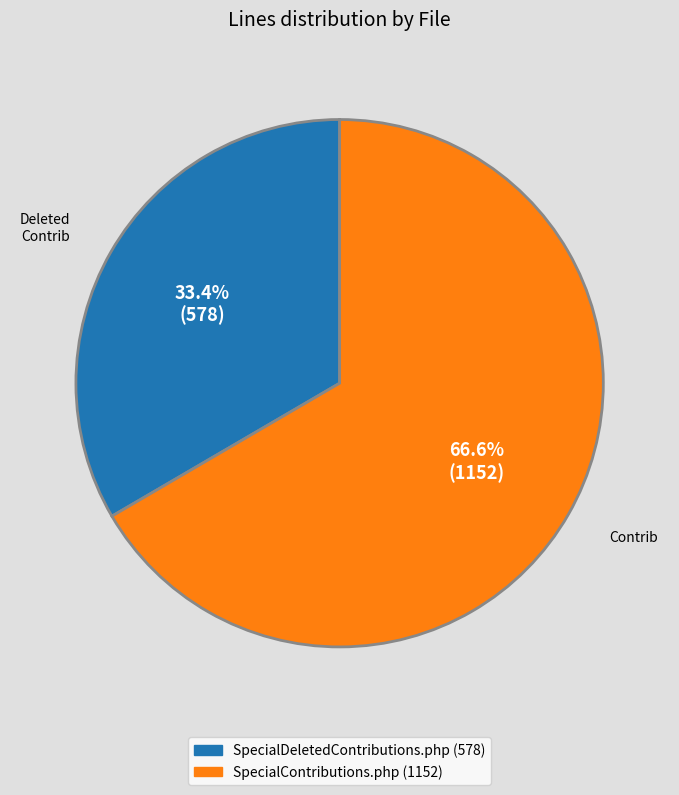

To the nearest percent, what portion does SpecialContributions.php represent?

67%